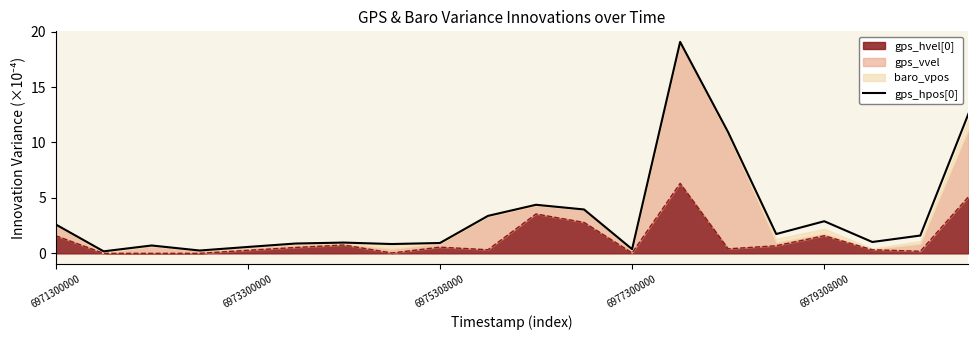

What is the difference between the maximum and minimum values?

18.9